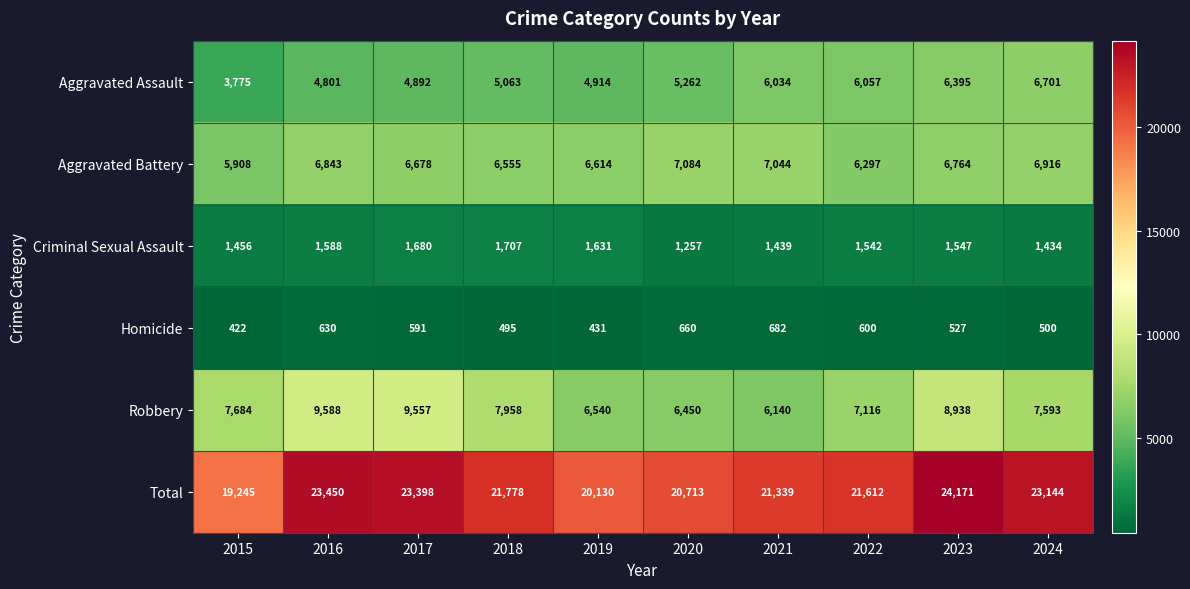

Which series has the widest spread of values?

Total